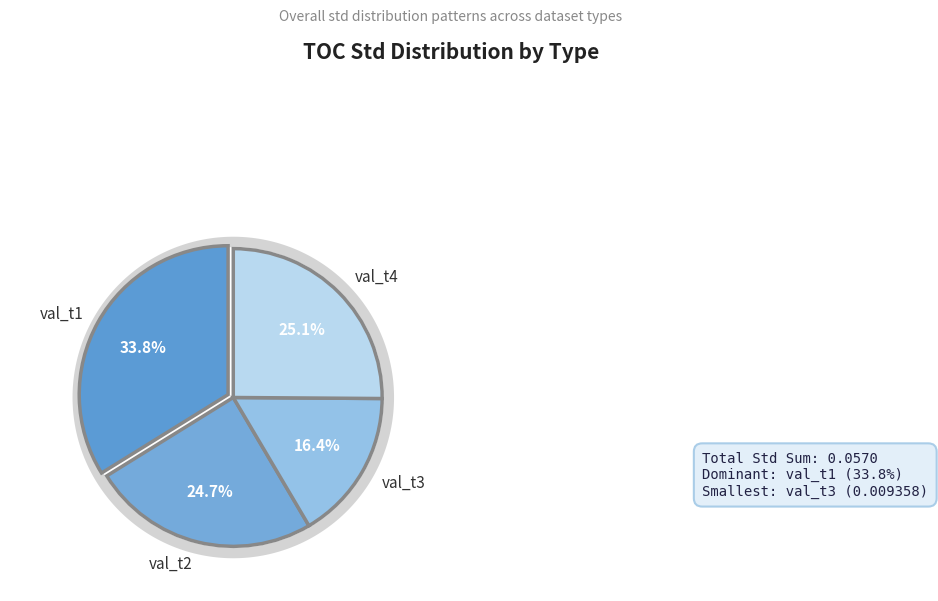

To the nearest percent, what is the difference between the largest and smallest slice percentages?

17%